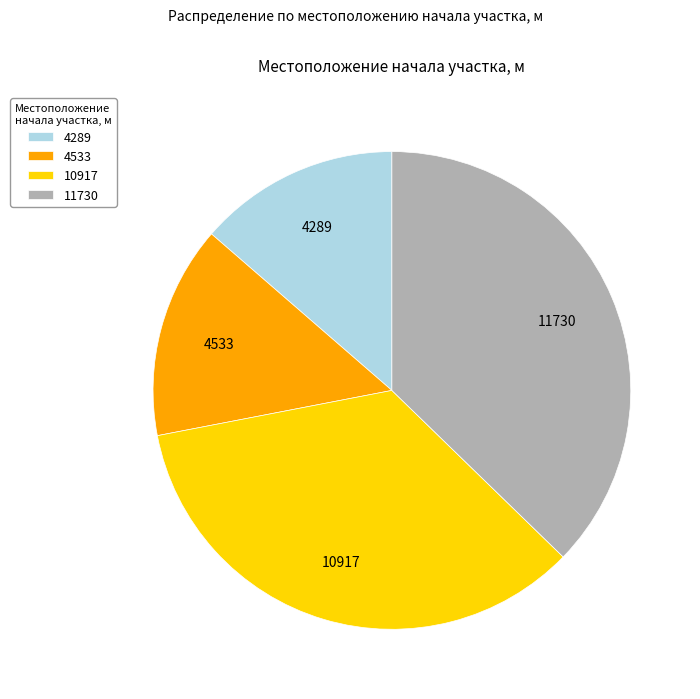

The 4533 slice represents 28% of the pie. True or false?

False